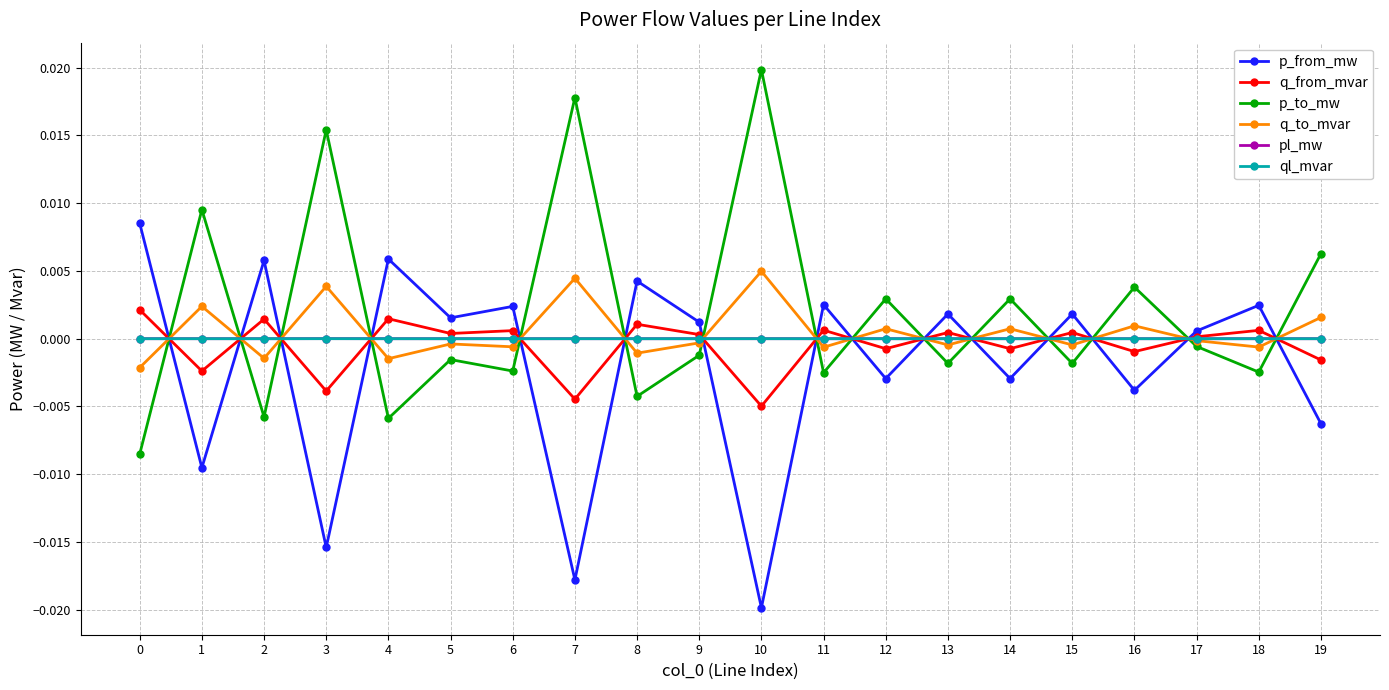

At which category does the chart reach its minimum across all series?

10